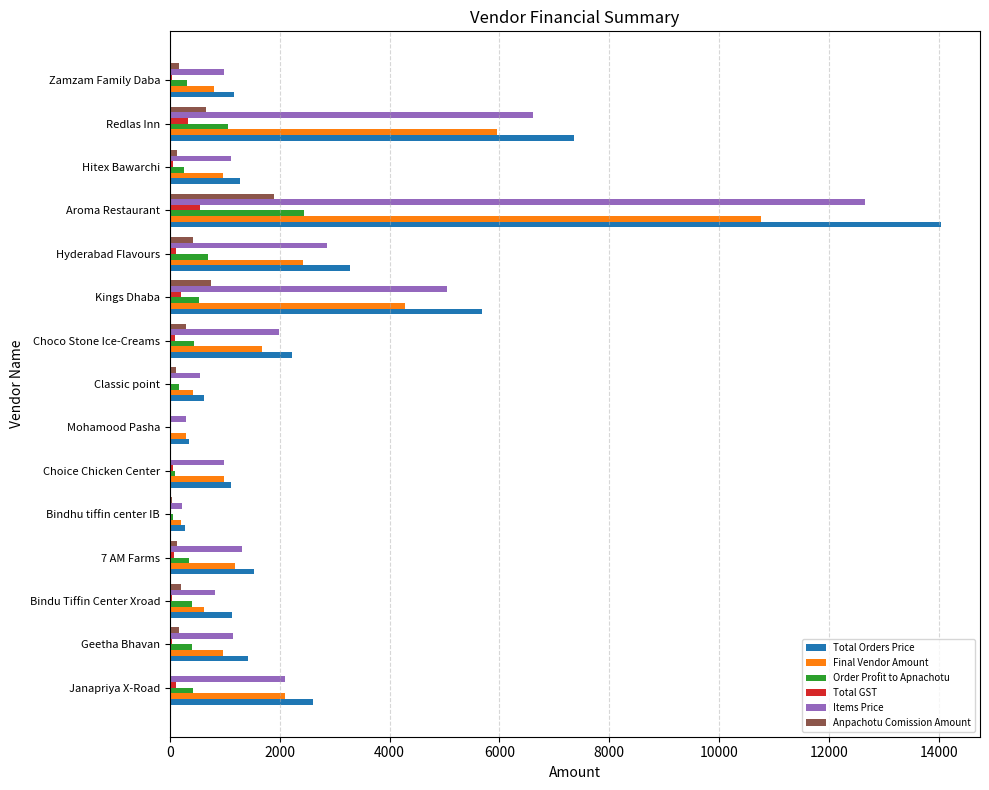

Which series changed the most between Bindu Tiffin Center Xroad and Kings Dhaba?

Total Orders Price